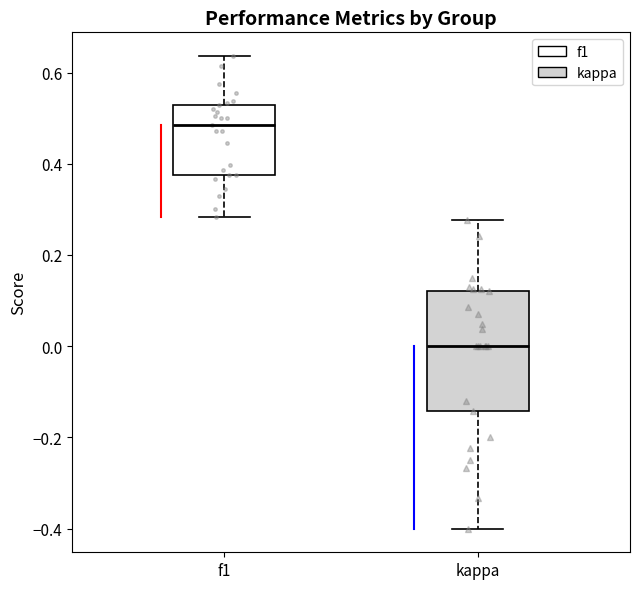

Reading left to right, transcribe this box plot: for each box, give where its median line is, the range the box spans, and where its two whiskers end, as read against the y-axis. The values are not printed on the chart, so give them approximately, as read against the axis.

f1: median 0.48, box 0.38 to 0.52, whiskers 0.28 to 0.64
kappa: median 0.00, box -0.14 to 0.12, whiskers -0.40 to 0.28